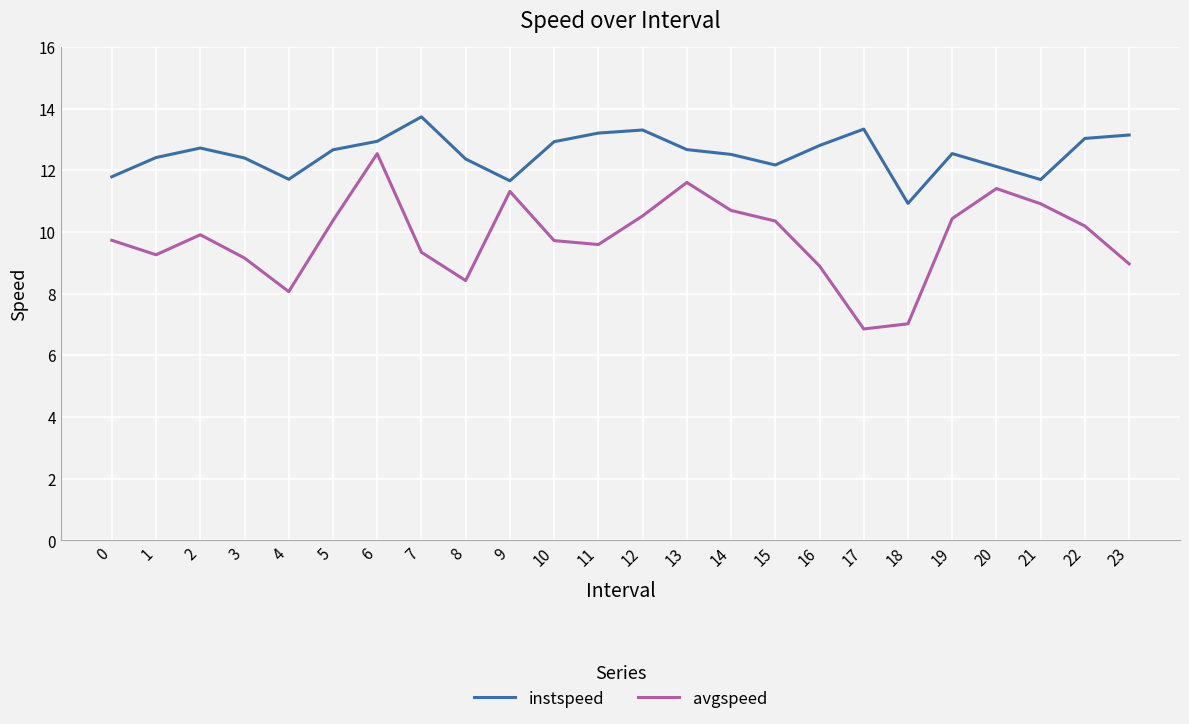

At which category does the chart reach its peak across all series?

7